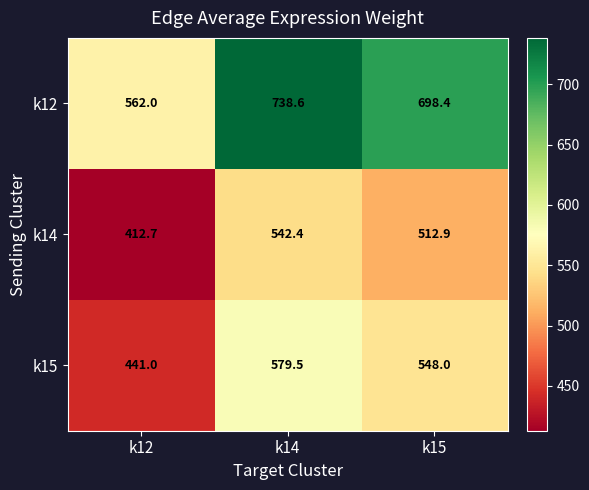

How many distinct data groups are displayed?

3